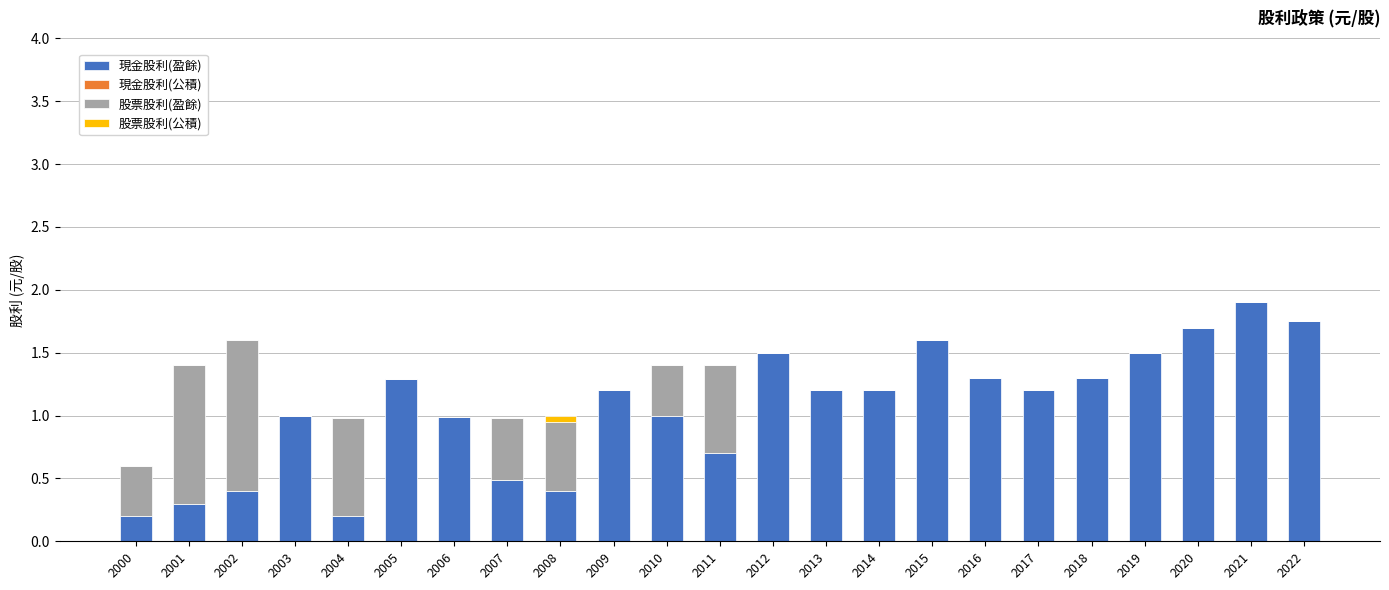

The 現金股利(盈餘) series shows 2.4 at 2015. True or false?

False